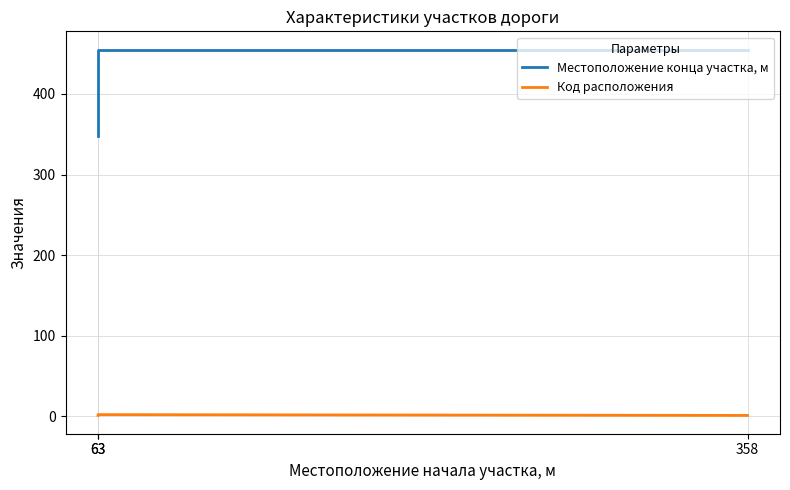

At which label is Местоположение конца участка, м closest to 401?

63